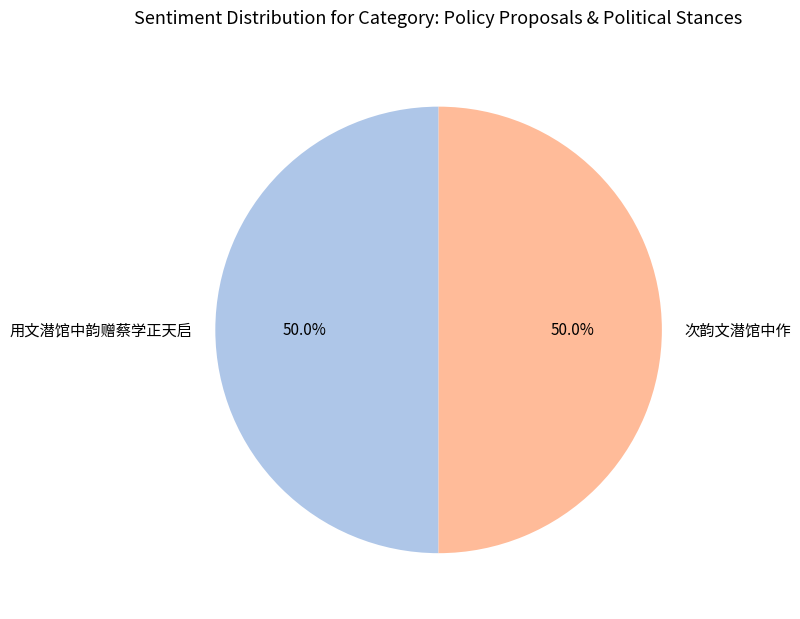

The 次韵文潜馆中作 slice represents 57% of the pie. True or false?

False